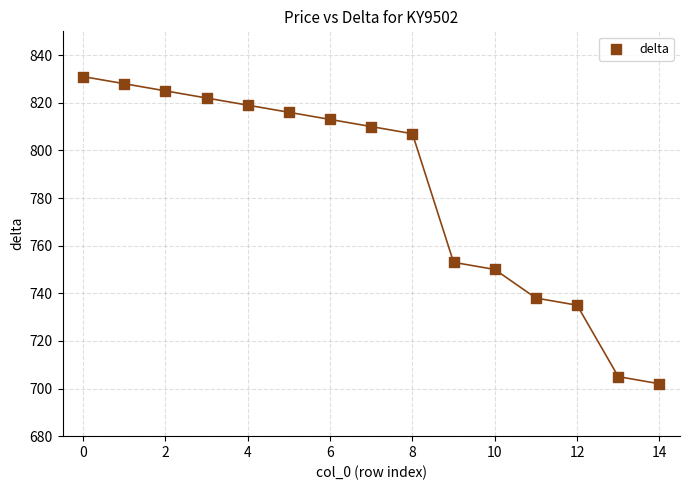

What Y value in the scatter plot is closest to 766?

753